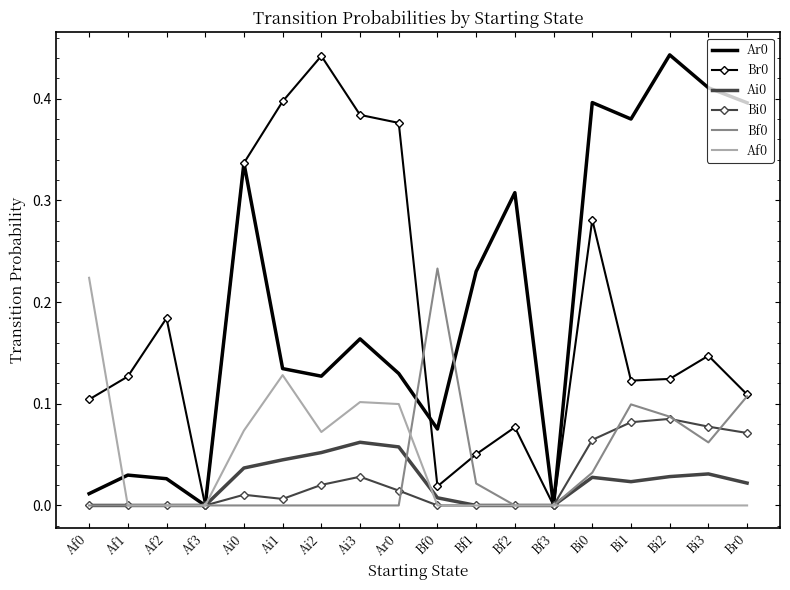

What is the total value across all series at Bi2?

0.8